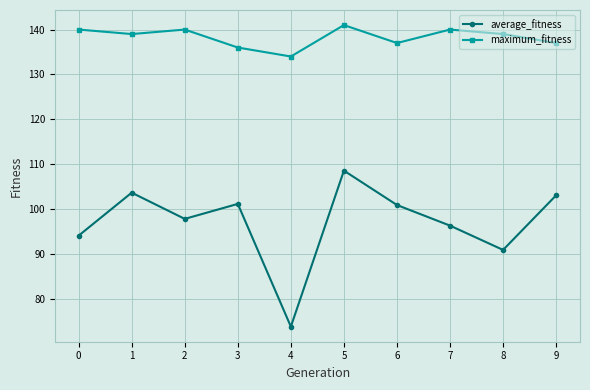

Does the chart have visible grid lines?

Yes